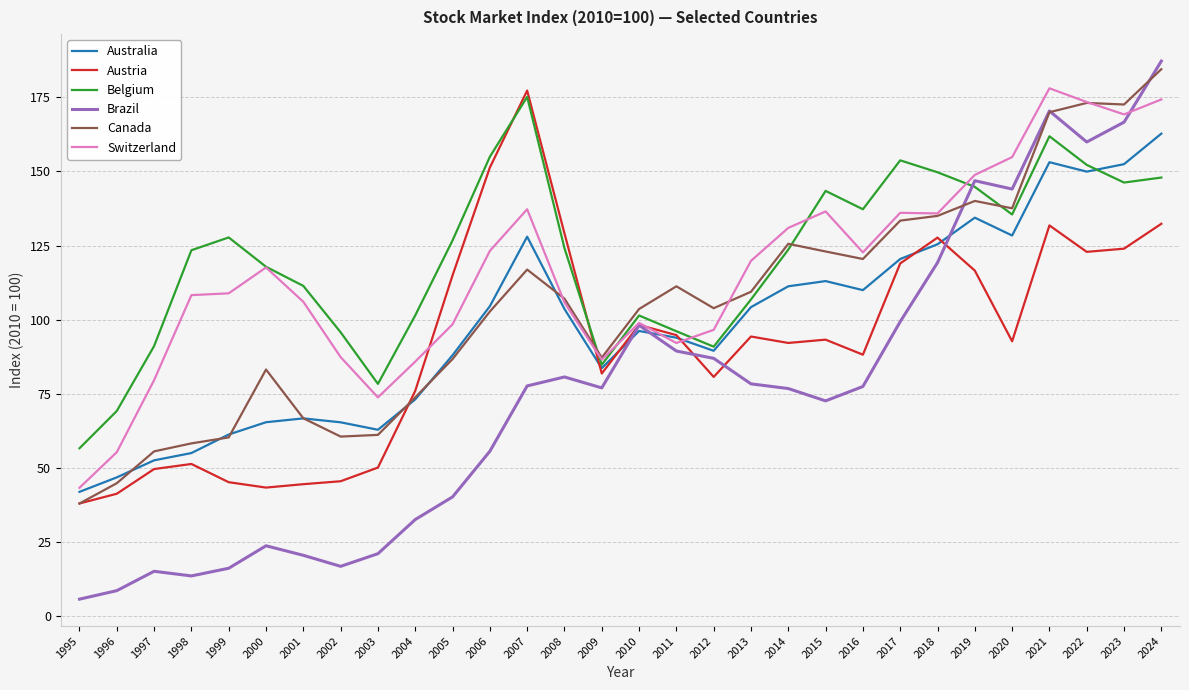

The value of Belgium at 2019 is 242.9. True or false?

False